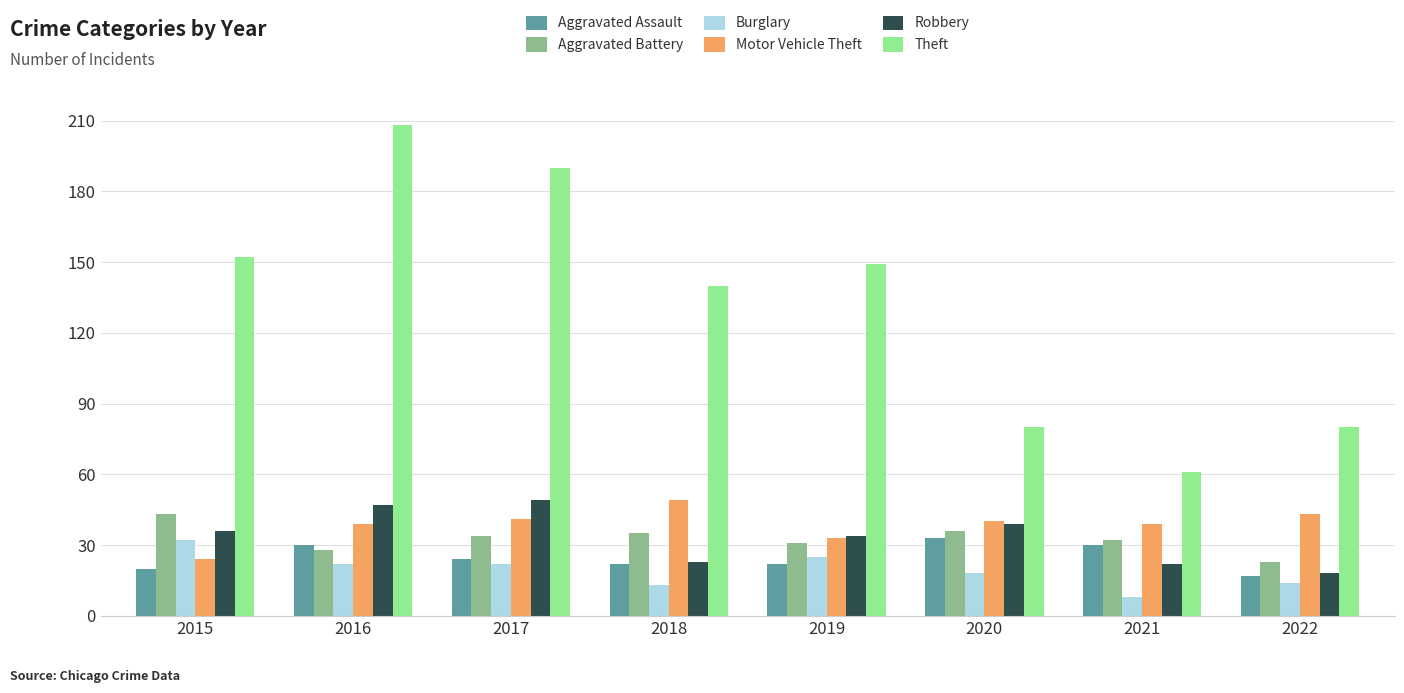

What is the lowest value of the Theft series?

61